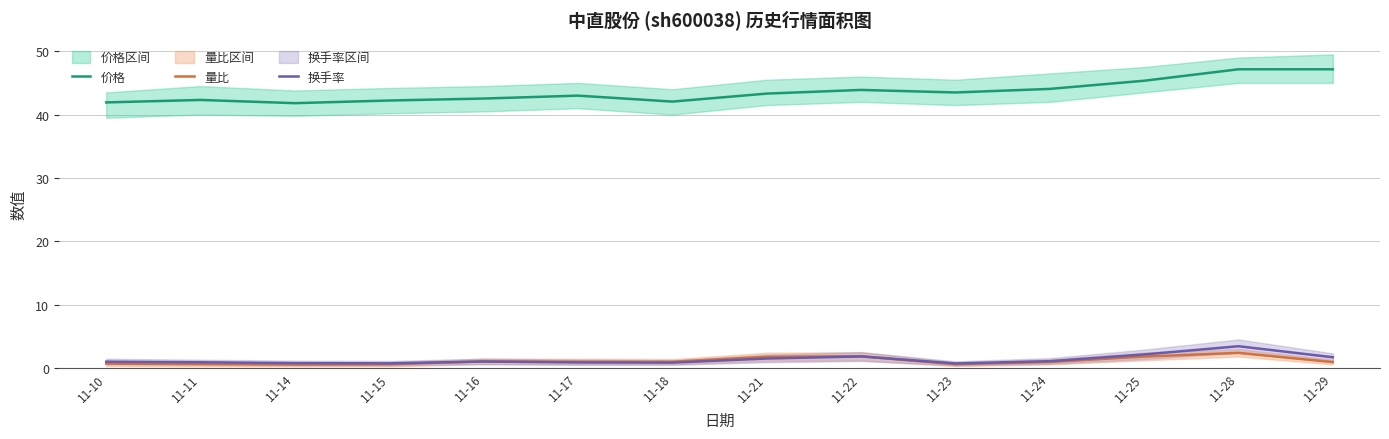

What is the difference between the maximum and minimum values in the 量比 series?

1.8